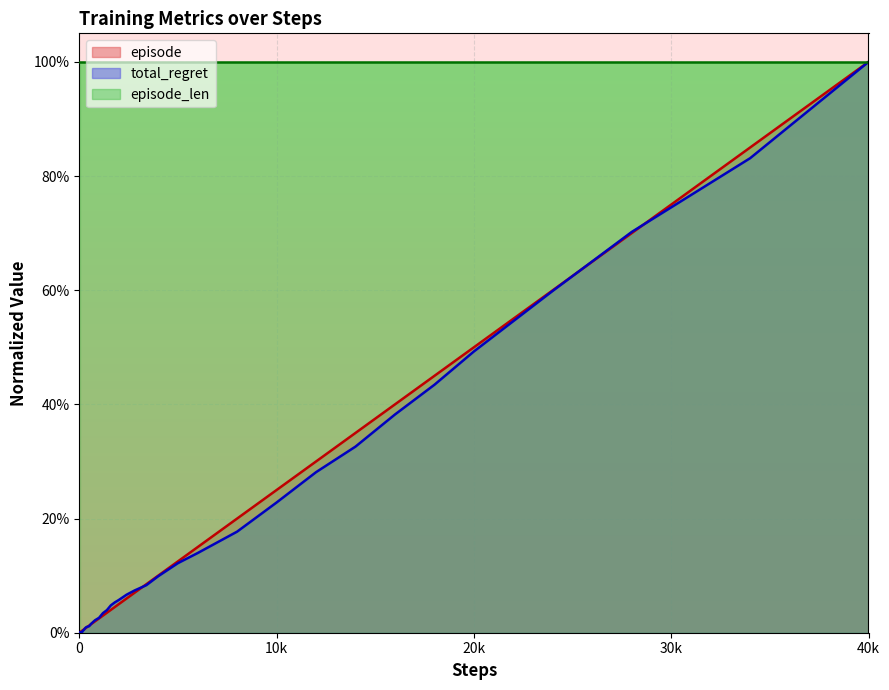

Is it true that episode equals 0.0 at 10?

False